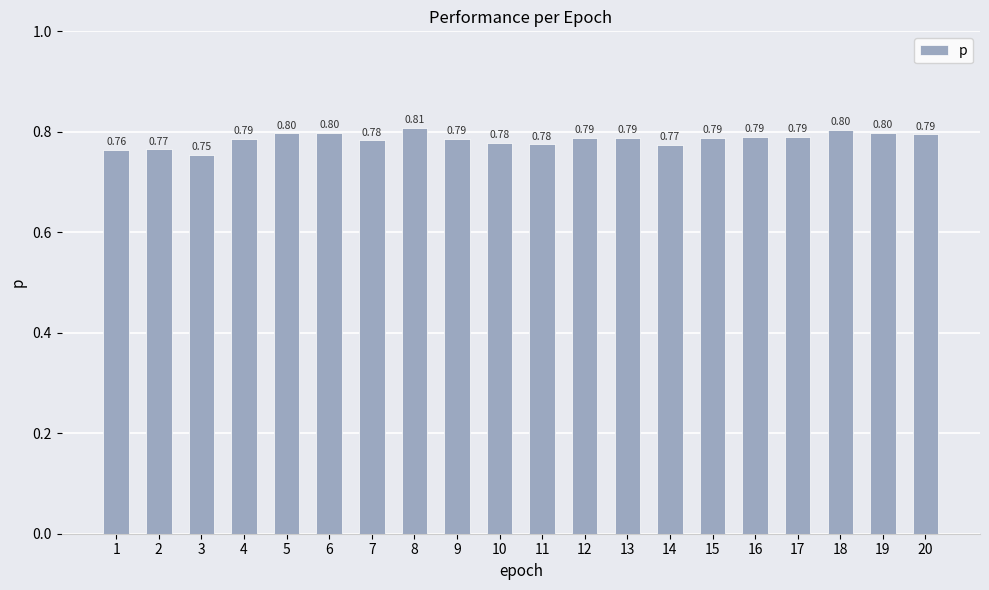

What is the average value?

0.8